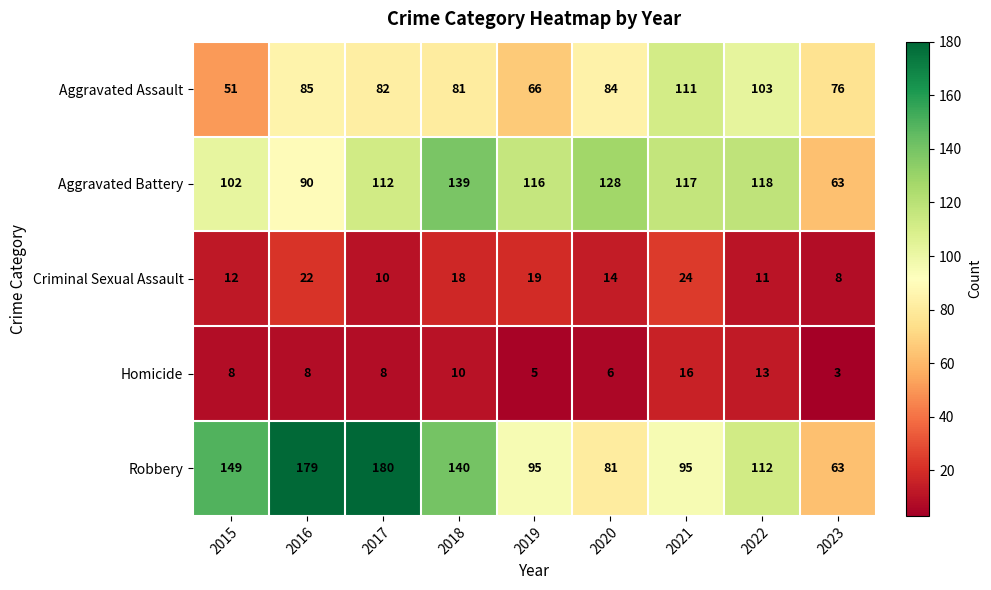

How many series are shown in this chart?

5